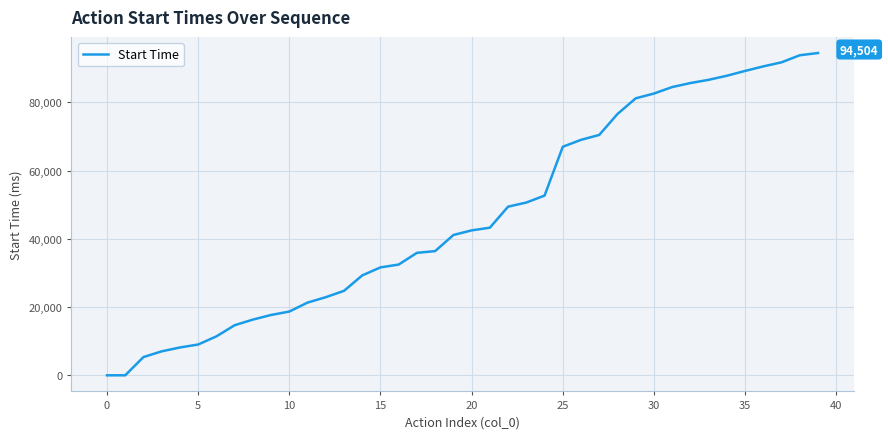

What is the maximum value shown in the chart?

94504